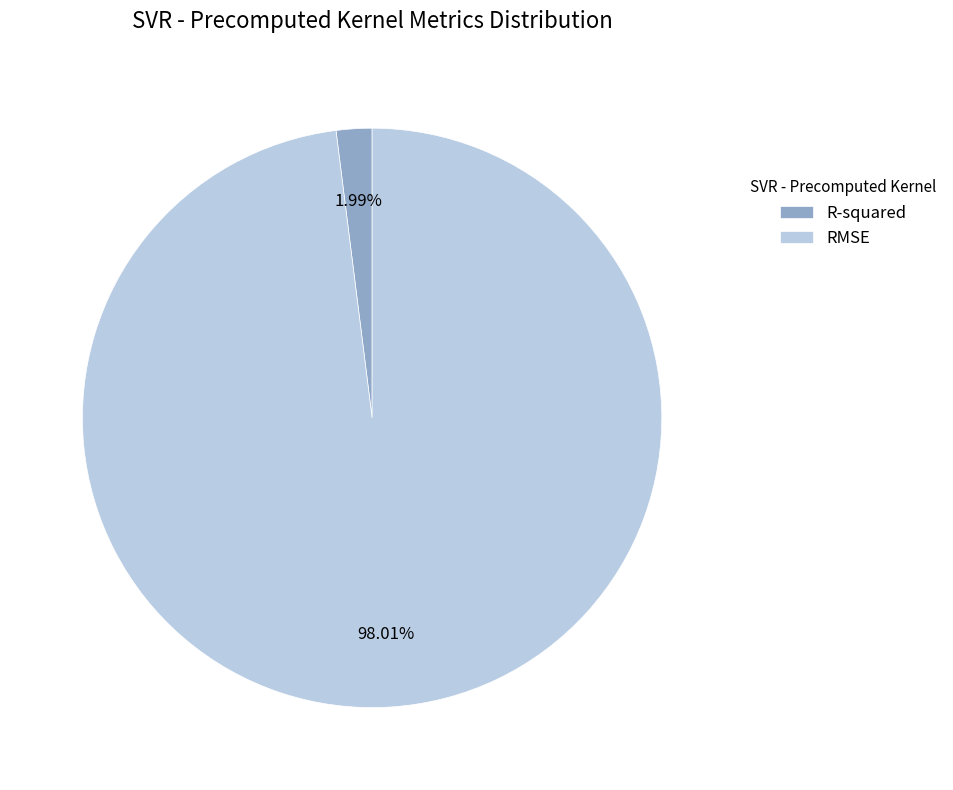

Is there a majority slice in this chart?

Yes